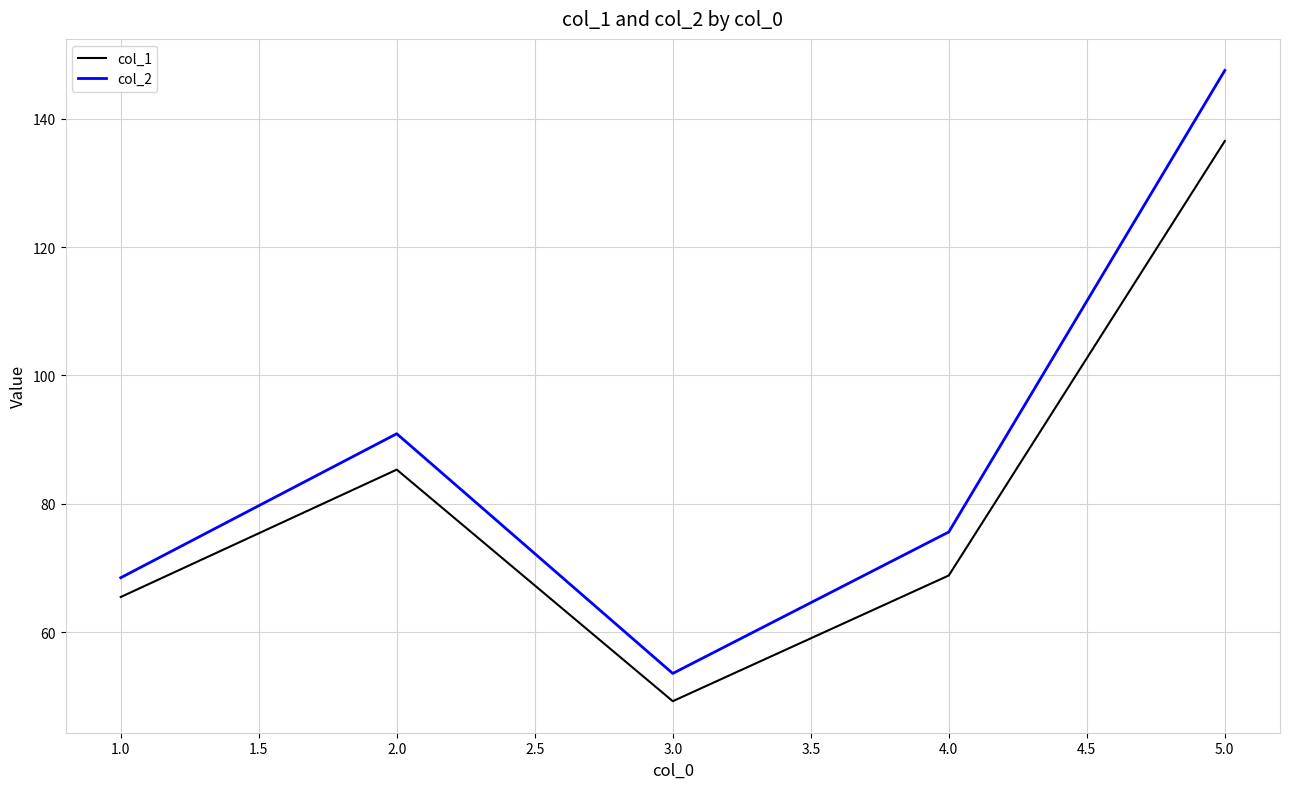

True or false: col_1 and col_2 cross at least once.

False